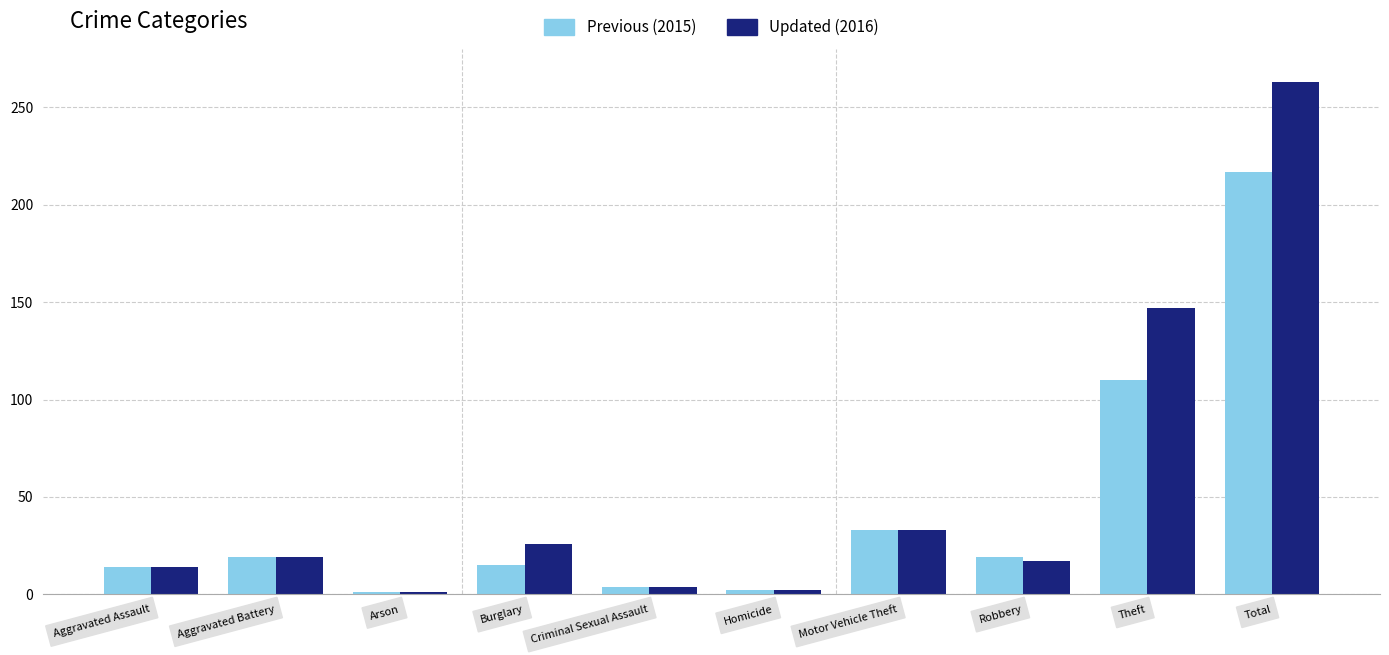

How many series are shown in this chart?

2